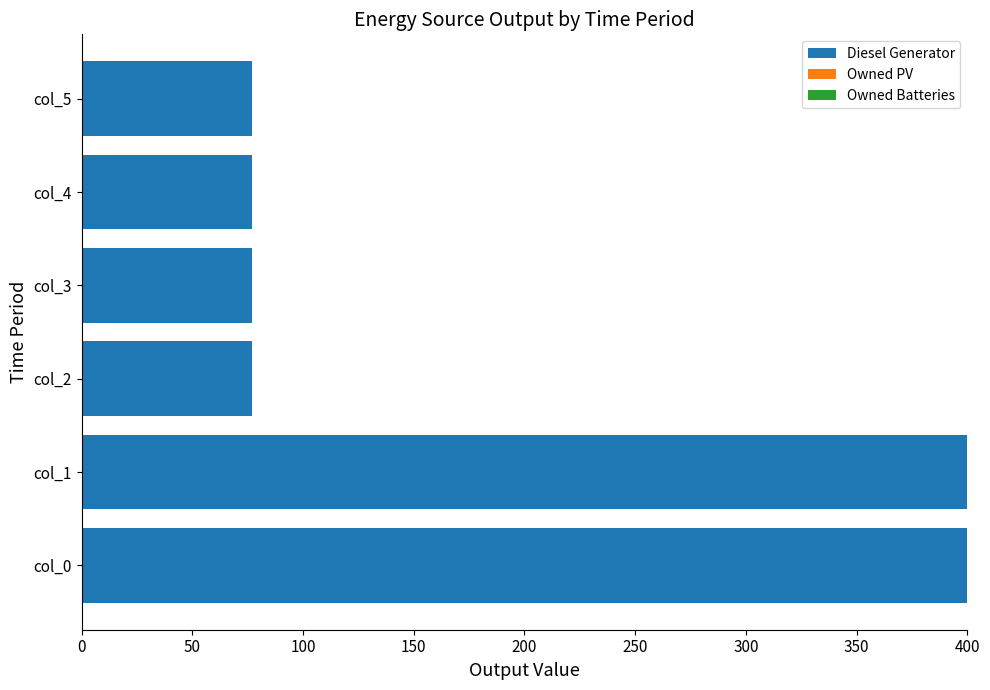

How many distinct data groups are displayed?

1